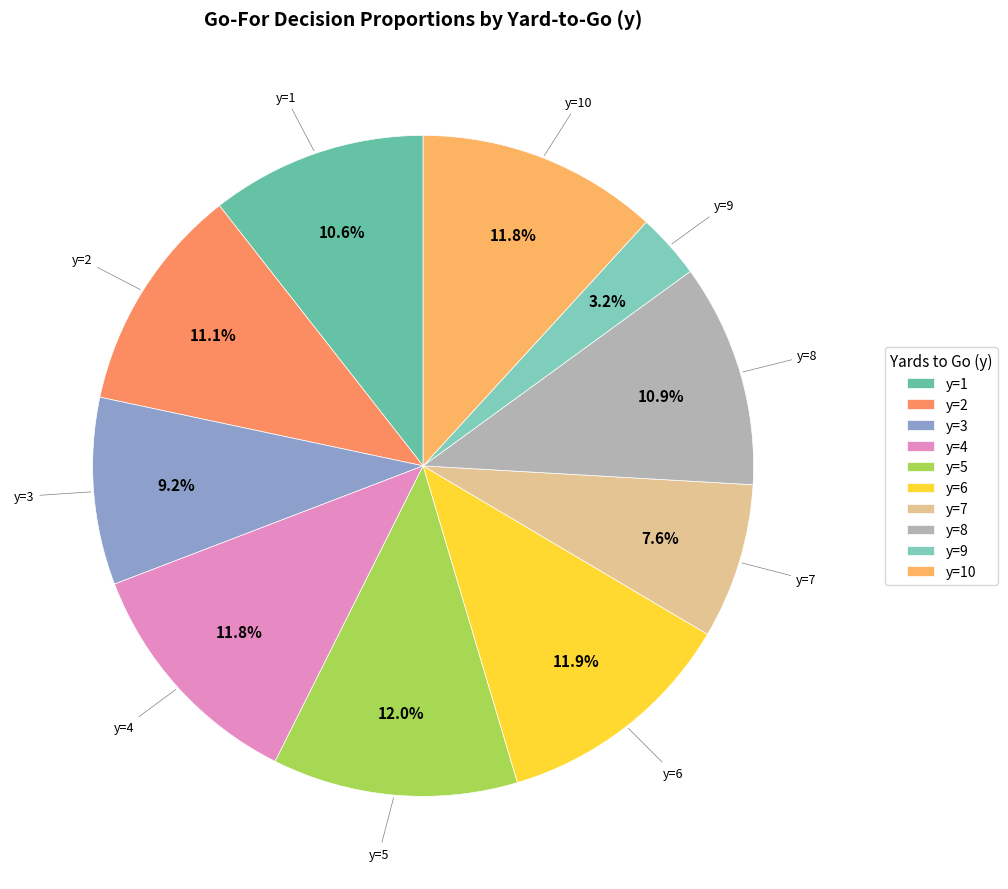

Count the number of slices in the pie.

10